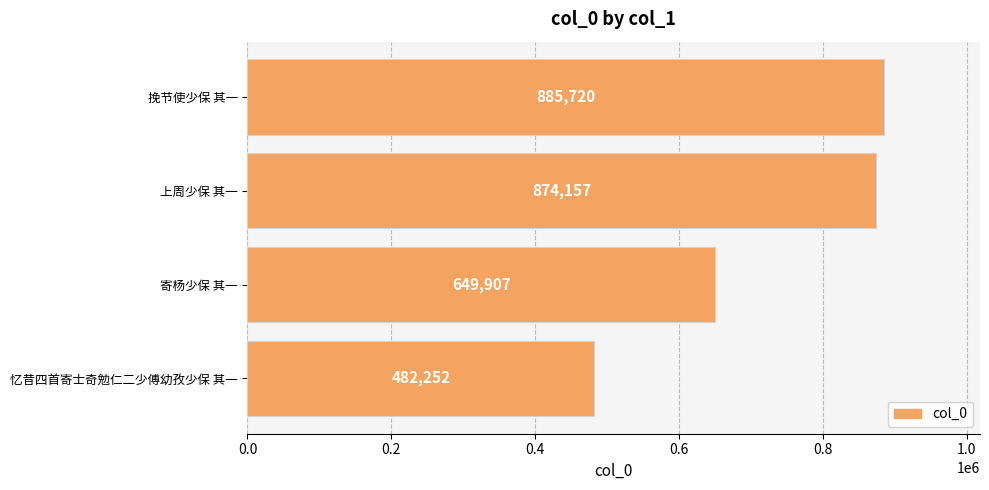

Reading bottom to top, transcribe all the data shown in this chart.

482252	649907	874157	885720